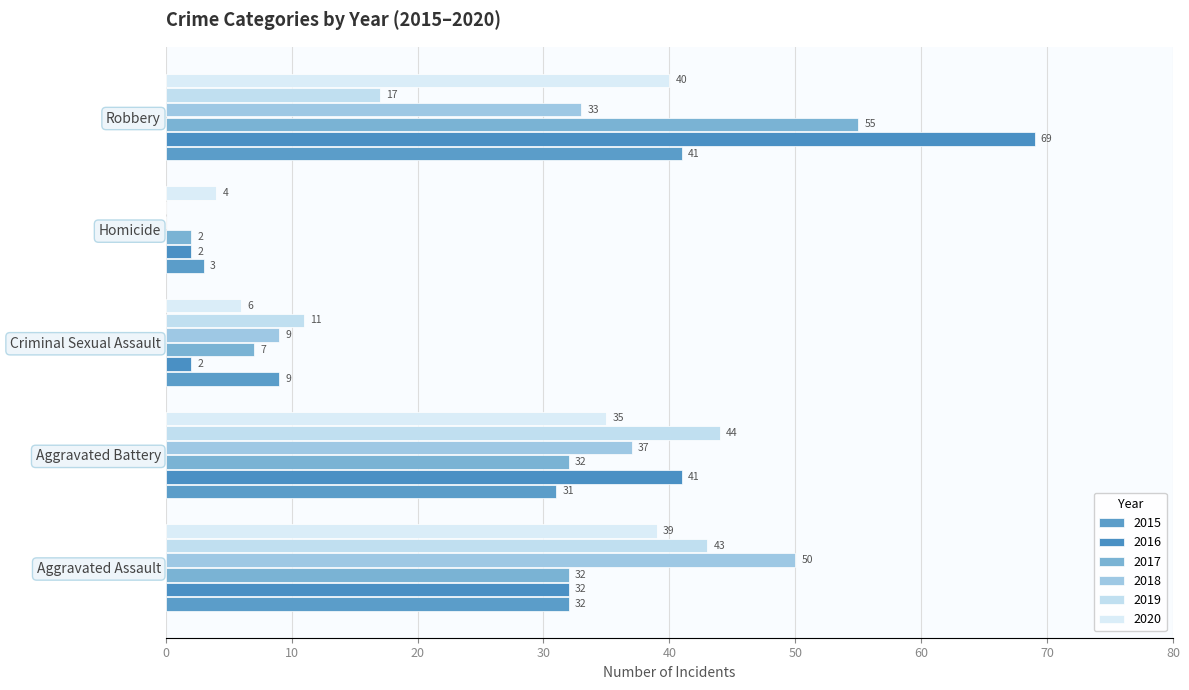

At which category is the sum across all series the highest?

Robbery